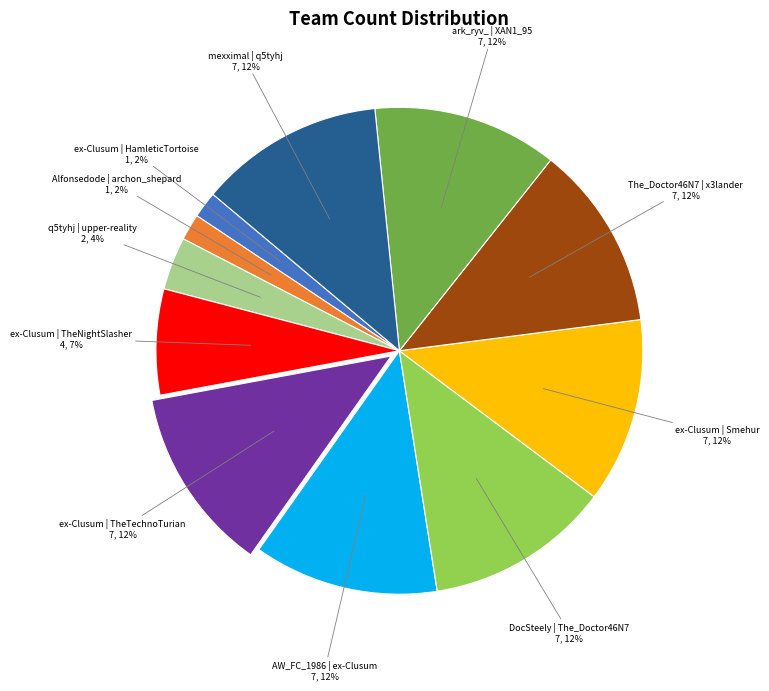

Is there any slice that represents more than half of the pie?

No